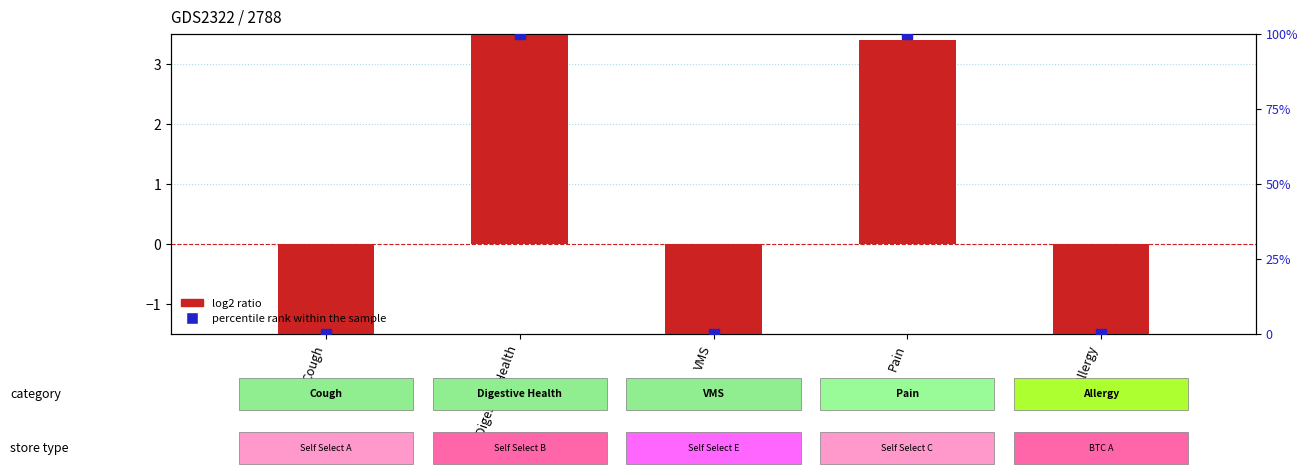

At how many categories does at least one series exceed 83?

2